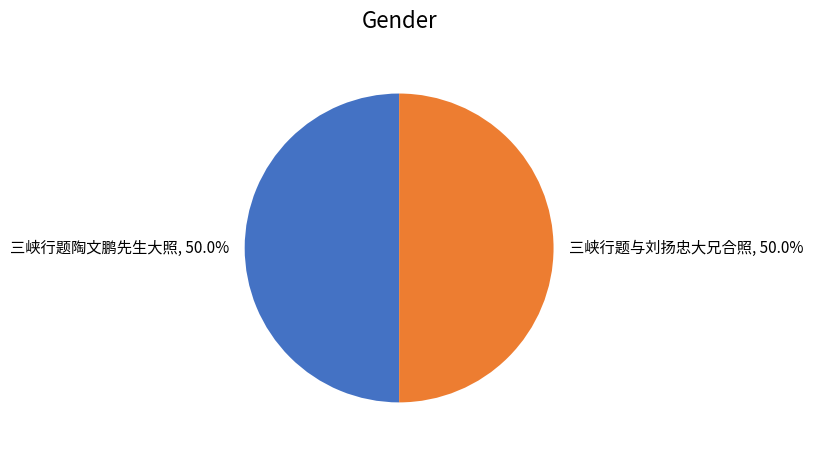

What is the total percentage of 三峡行题与刘扬忠大兄合照 and 三峡行题陶文鹏先生大照?

100.0%